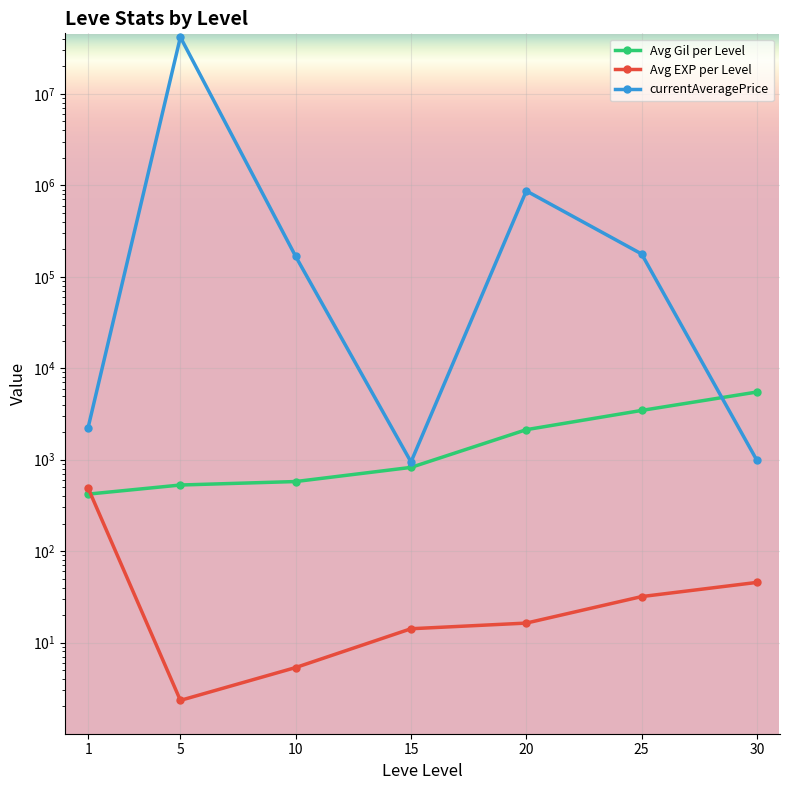

Reading right to left, extract all data points from this chart.

Avg Gil per Level: 5495.0	3455.0	2128.3	823.3	576.7	528.3	420.0
Avg EXP per Level: 45.5	31.8	16.3	14.2	5.3	2.3	488.2
currentAveragePrice: 981.7	177583.2	868753.1	944.1	166909.0	41749710.5	2246.1